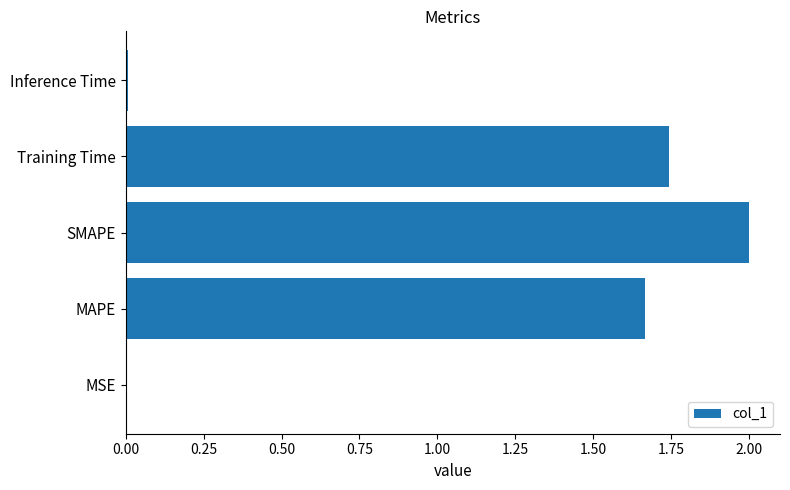

What is the maximum value shown in the chart?

2.0